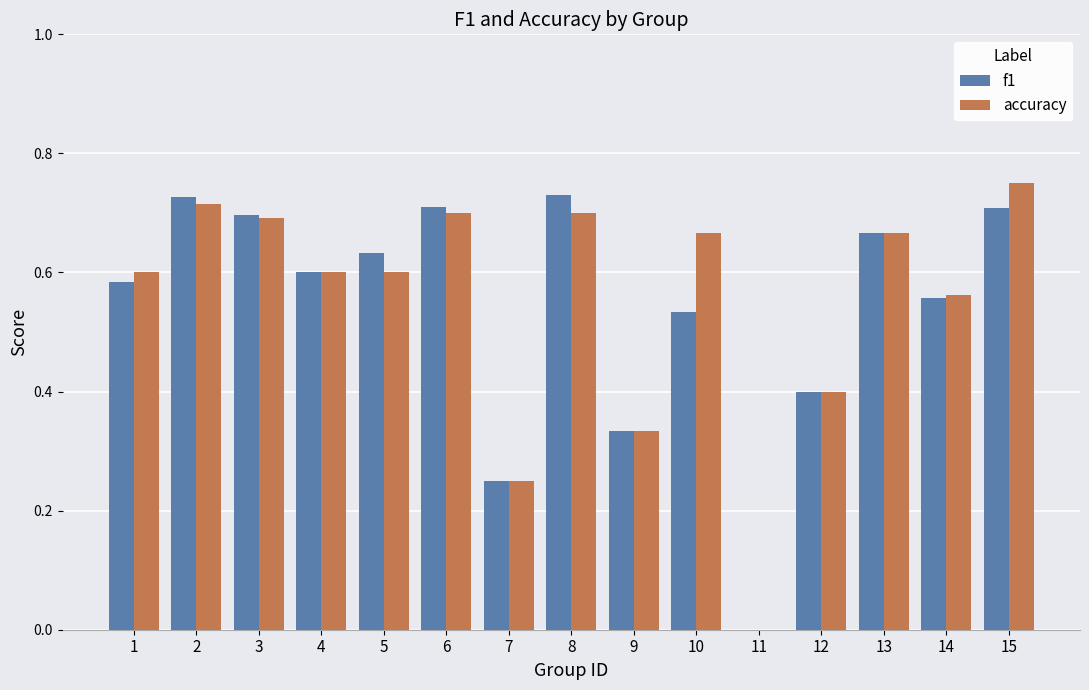

The f1 series shows 1.1 at 5. True or false?

False